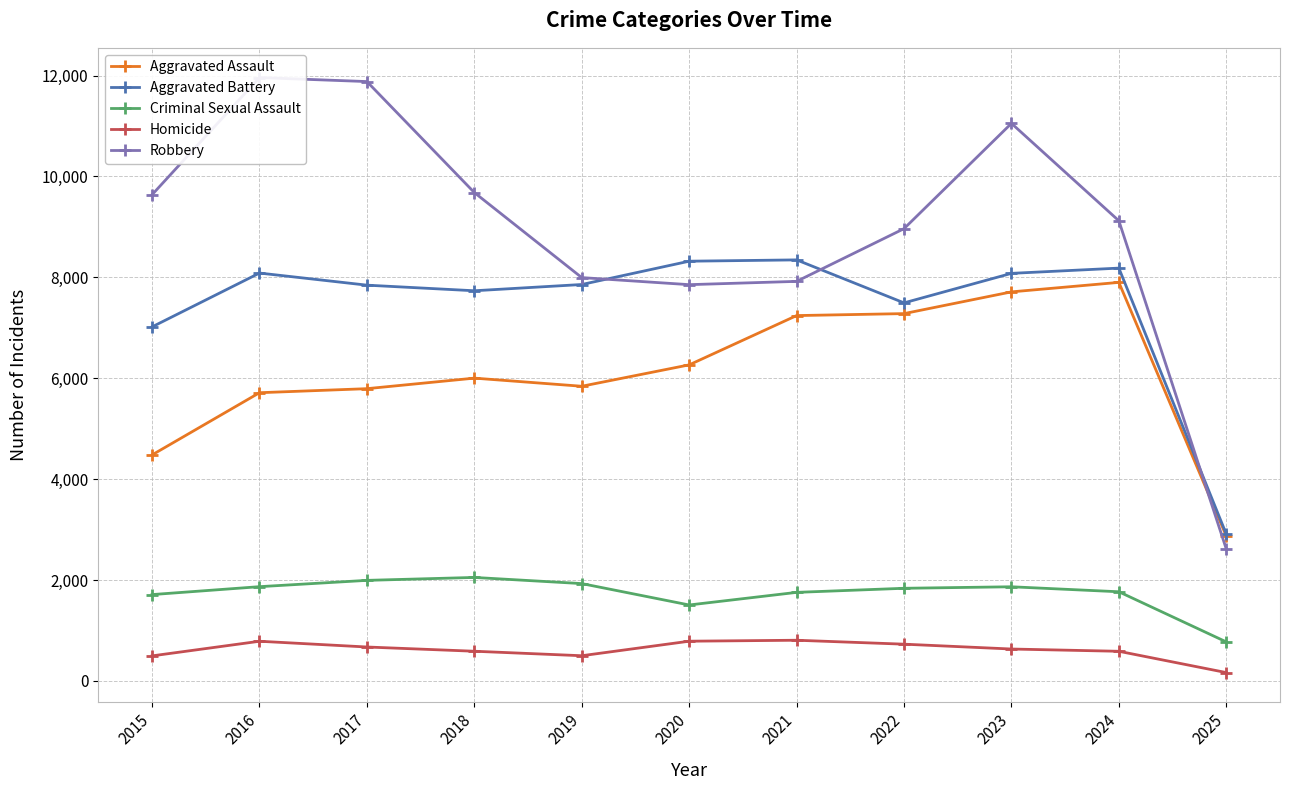

At which label is Aggravated Battery closest to 5627?

2015